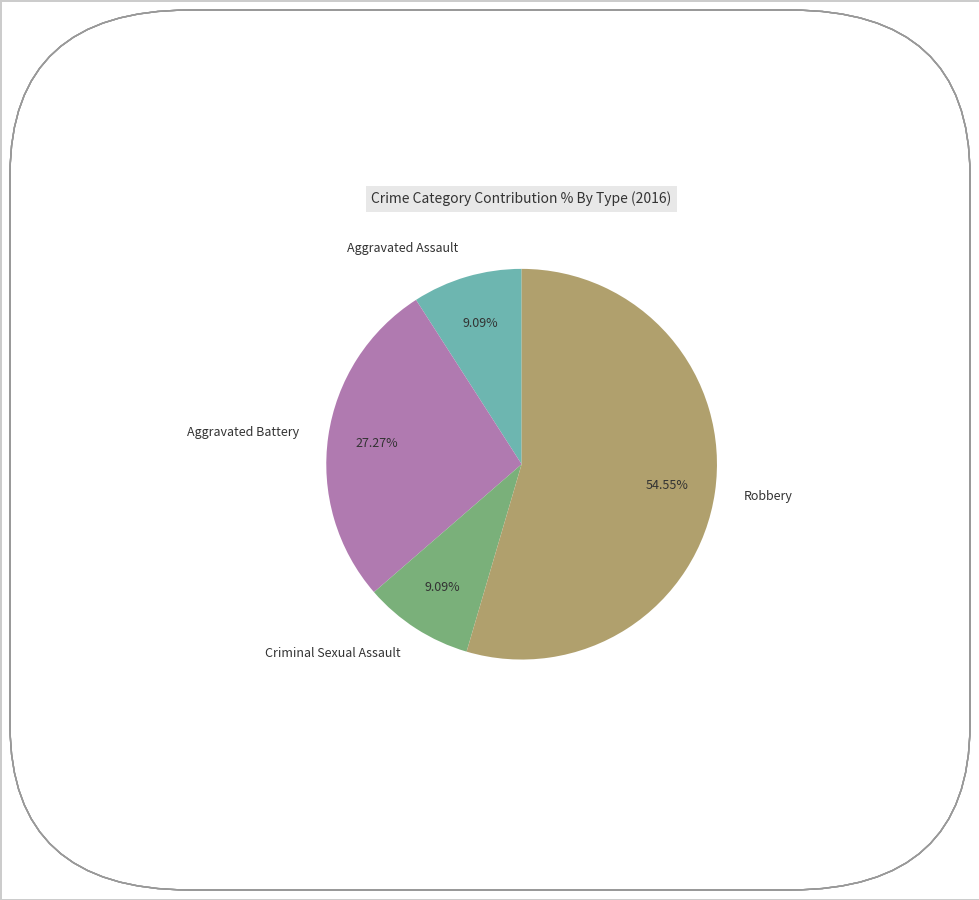

To the nearest percent, what is the average slice percentage?

25%